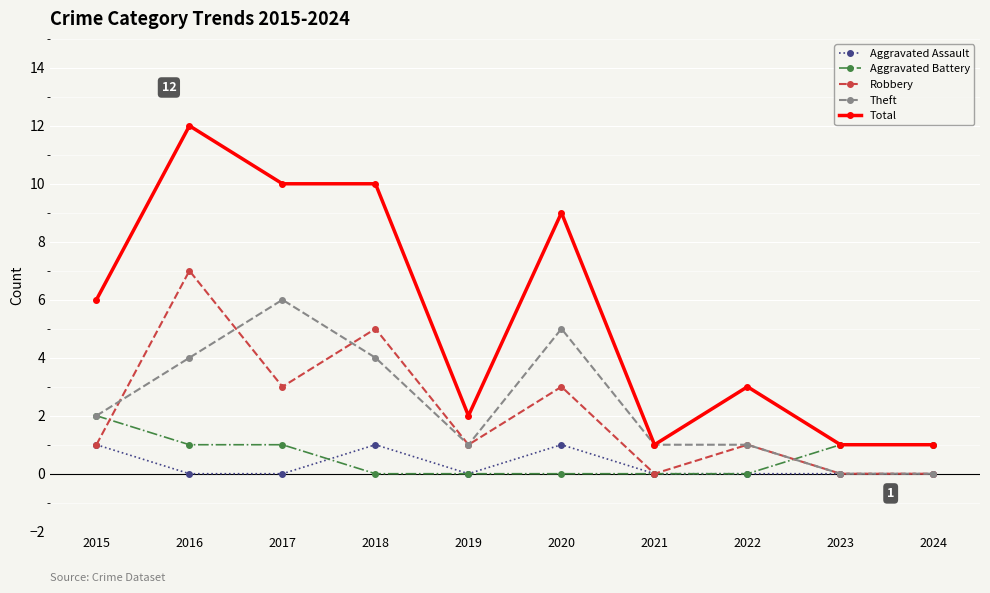

Is this an area chart (filled region under the line)?

No